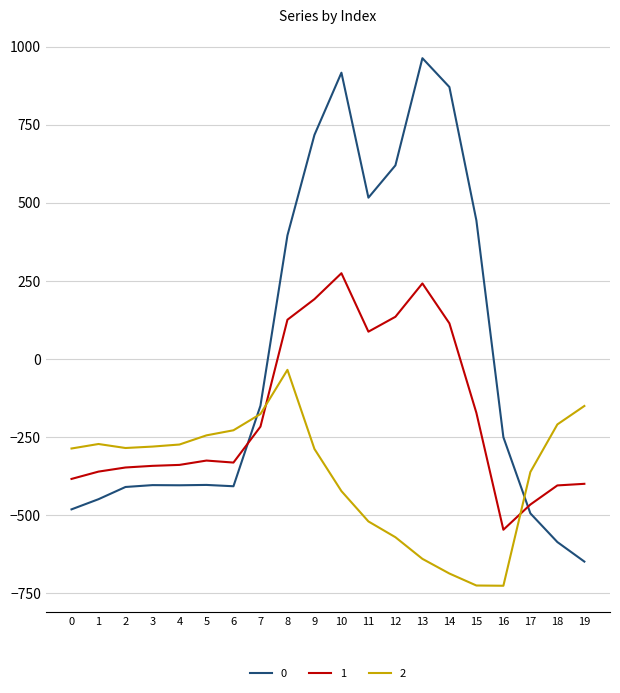

What is the greatest value displayed?

962.7